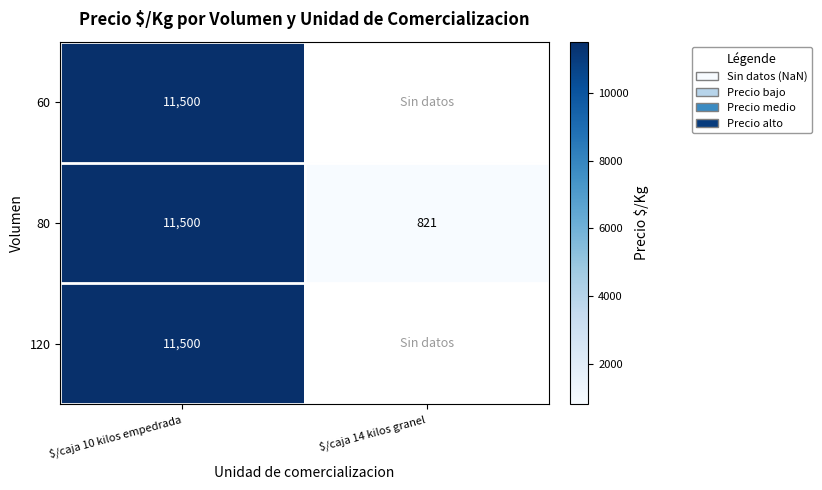

What is the approximate value of 80 at $/caja 10 kilos empedrada, to the nearest 100?

11500